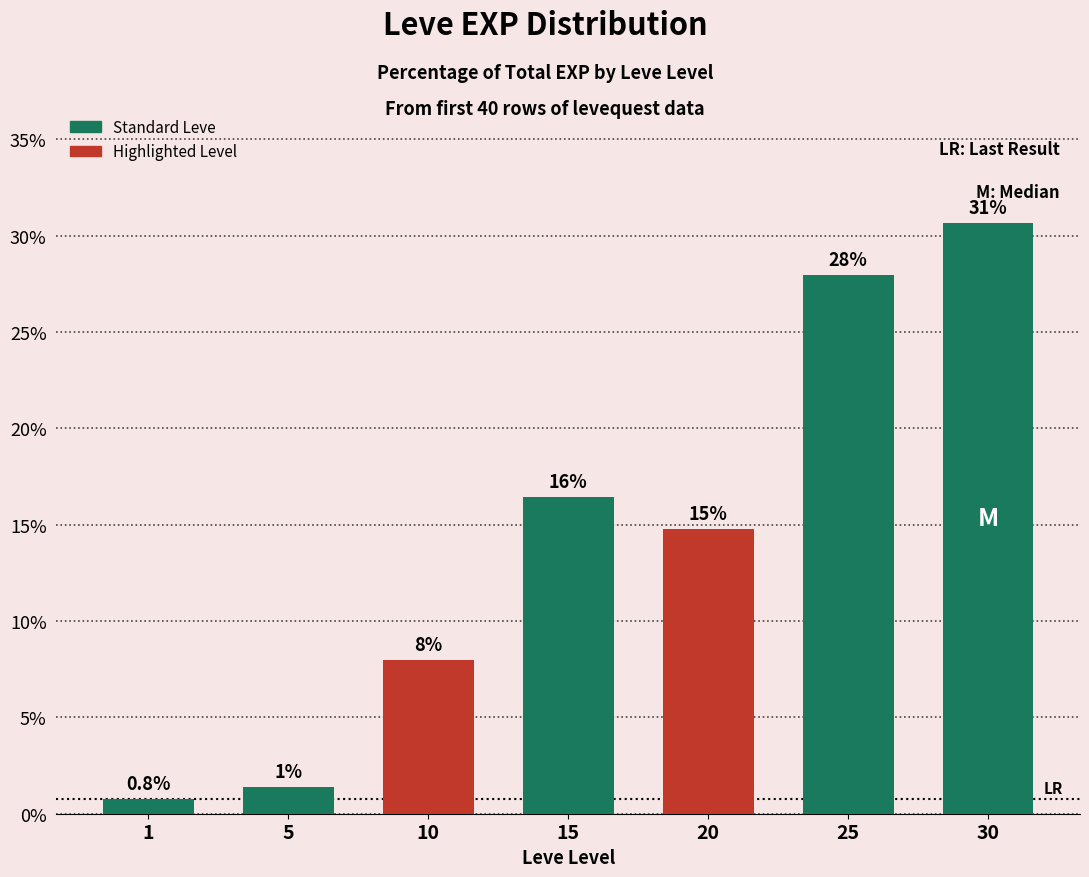

Which category has the lowest value across all series?

1